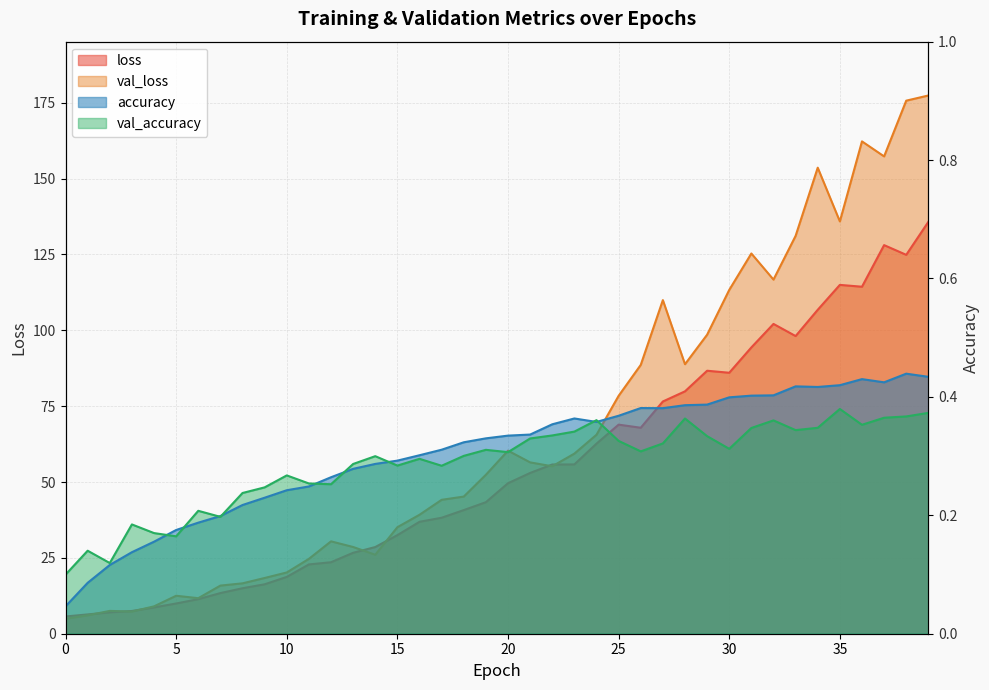

Between 18 and 16, which is larger?

18